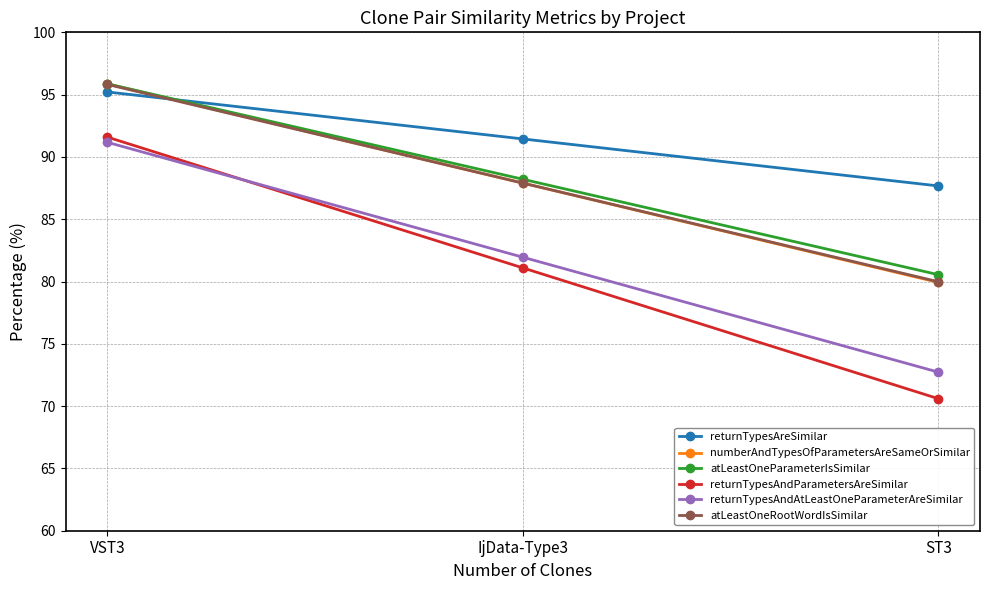

The value of atLeastOneParameterIsSimilar at VST3 is 43.7. True or false?

False